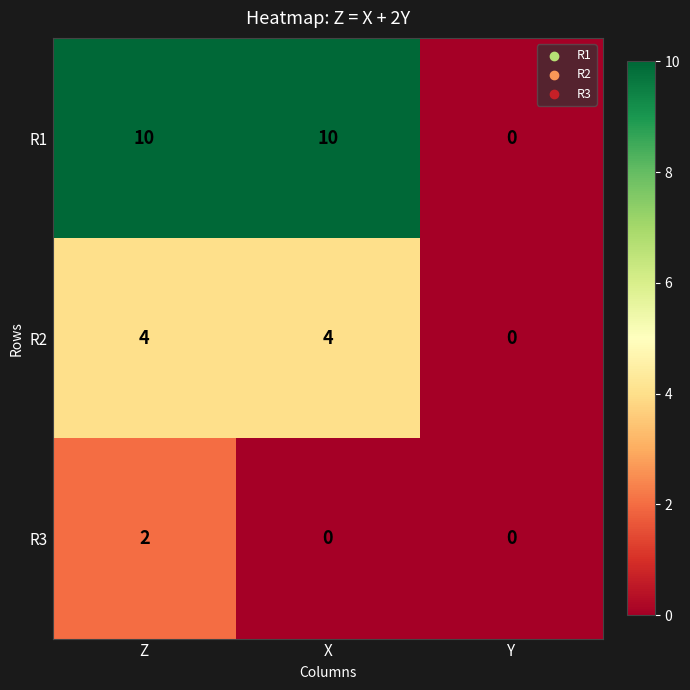

What is the difference between the R2 values at Y and X?

4